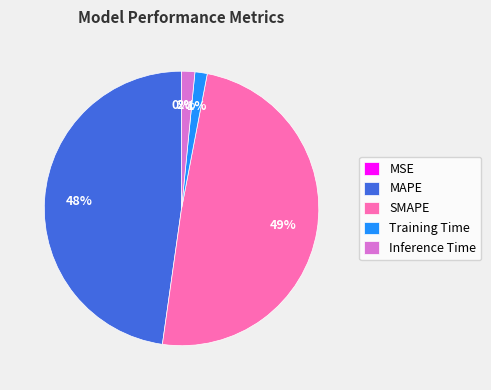

To the nearest percent, what portion does SMAPE represent?

49%